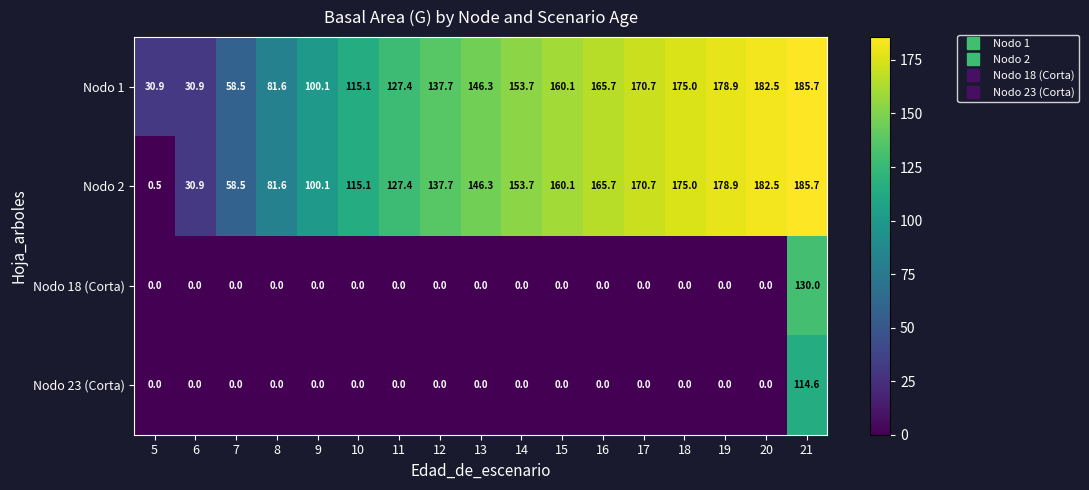

Which series has the largest total across all categories?

Nodo 1